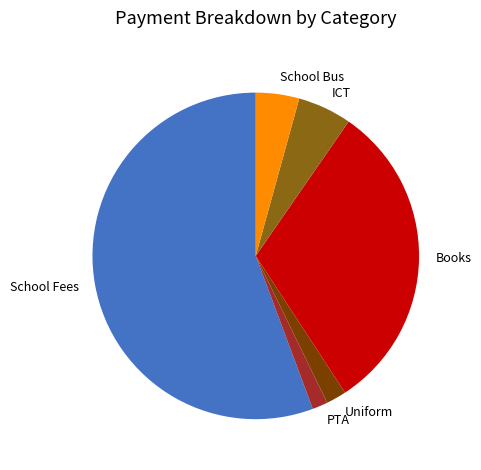

Which category has the biggest portion of the pie?

School Fees